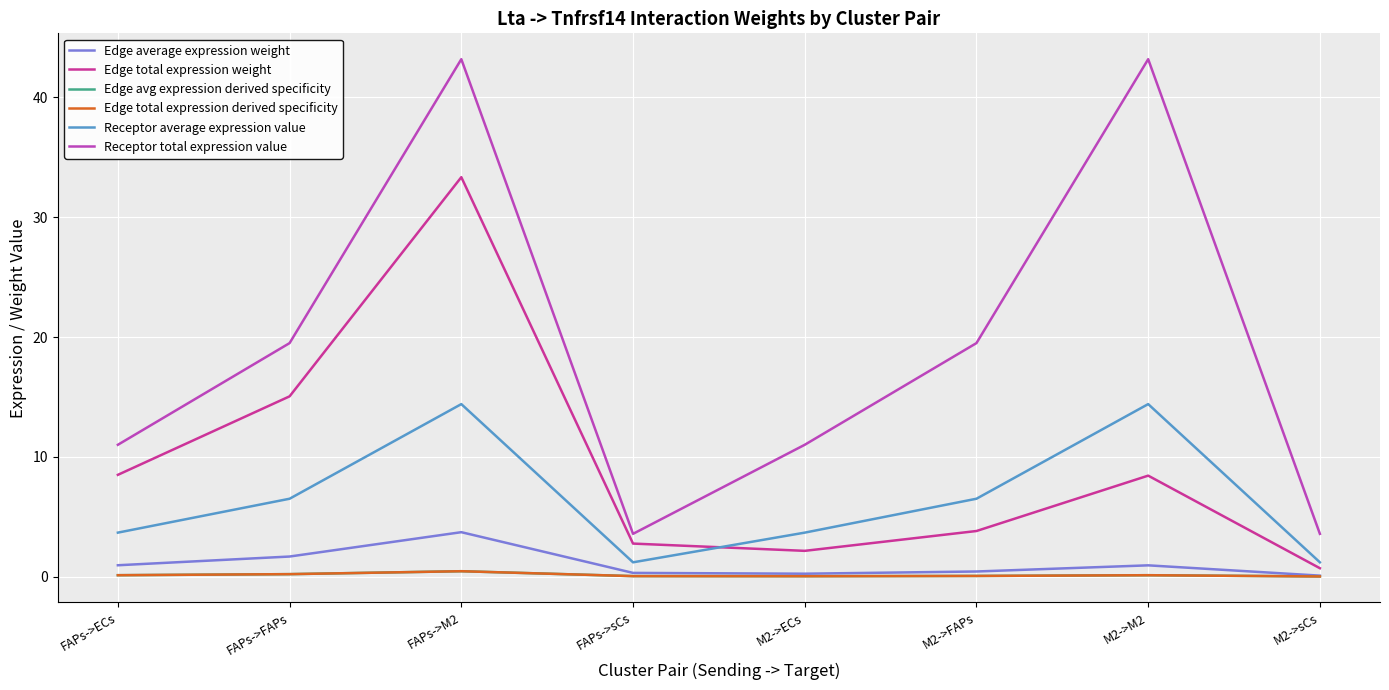

Does the chart display data point markers on the line(s)?

No